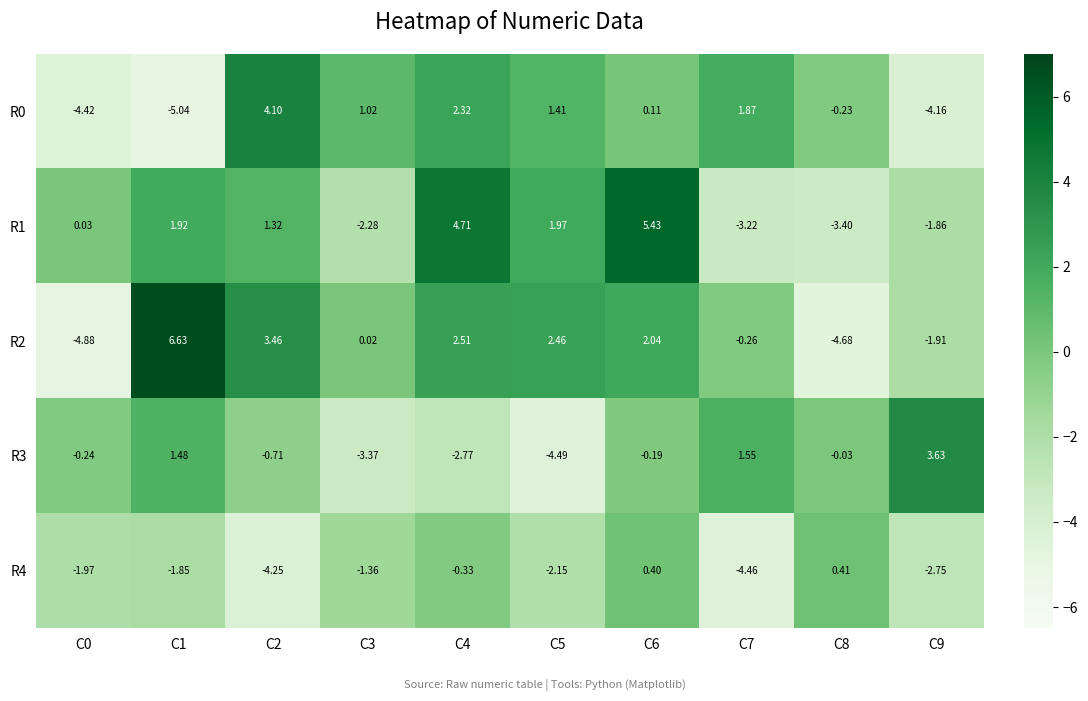

Which label corresponds to the largest value in the chart?

C1